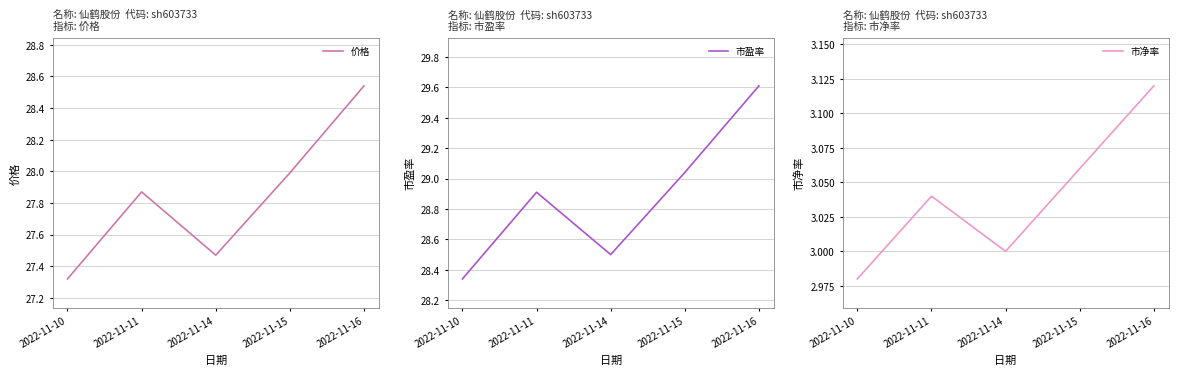

True or false: 市盈率 and 市净率 cross at least once.

False